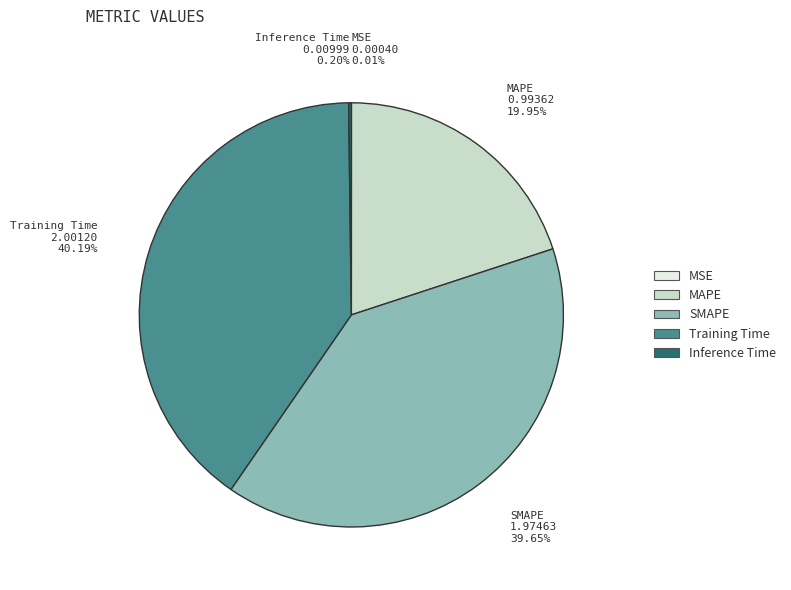

Does MAPE account for over 50% of the chart?

No